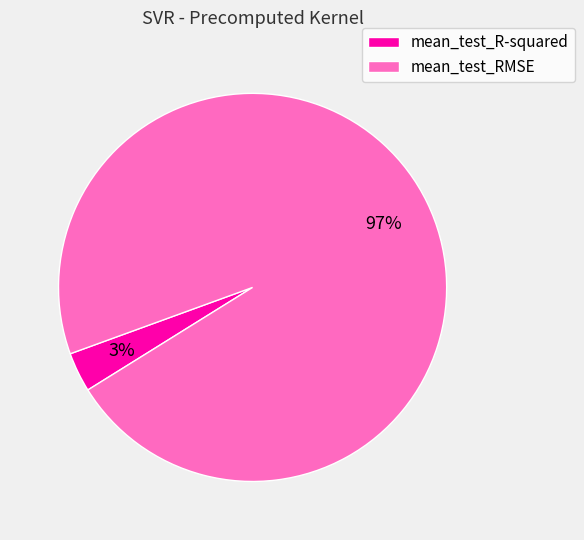

What is the largest slice in the pie chart?

mean_test_RMSE